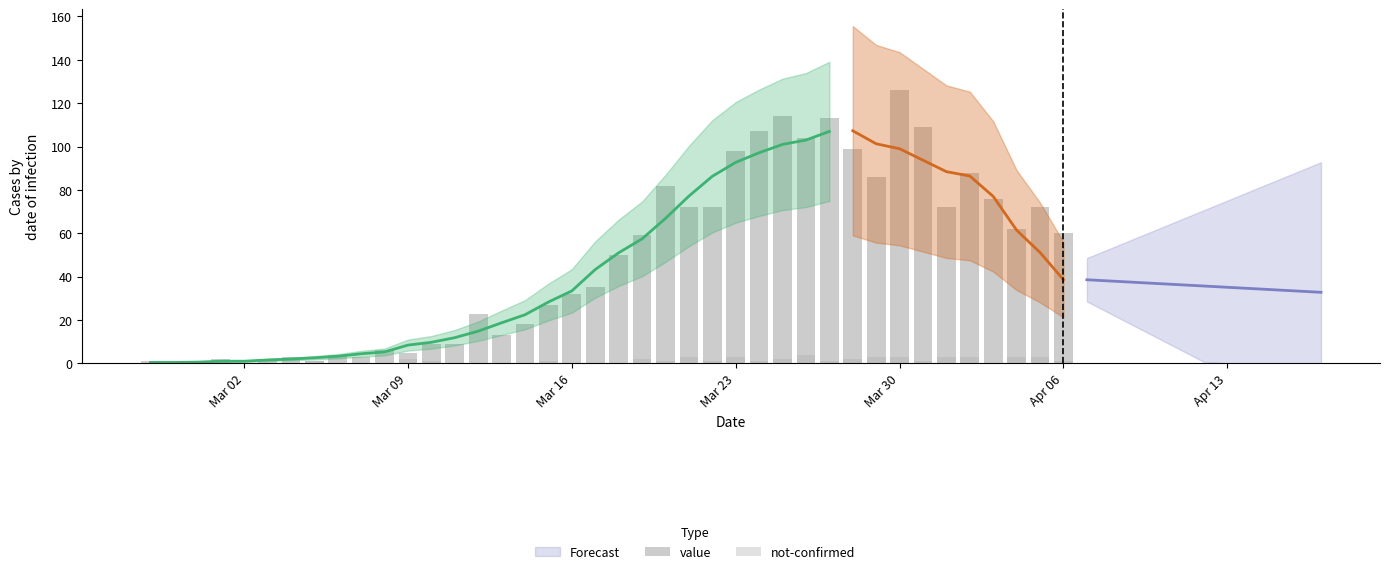

Which series has the widest spread of values?

value